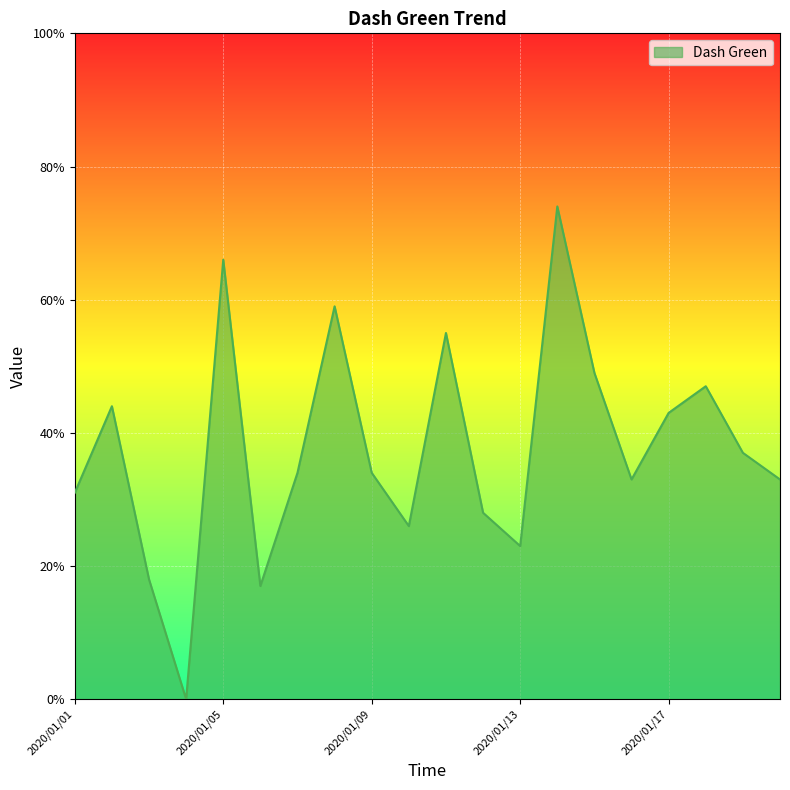

What is the difference between the maximum and minimum values?

74